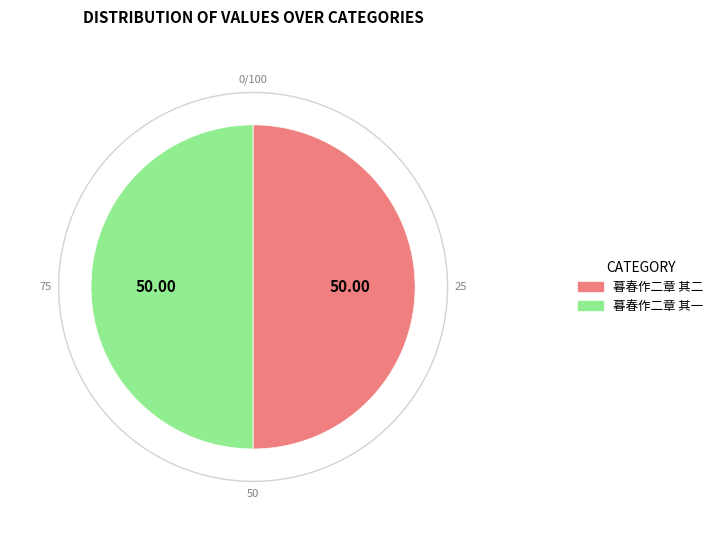

Is the sum of 暮春作二章 其一 and 暮春作二章 其二 greater than half?

Yes